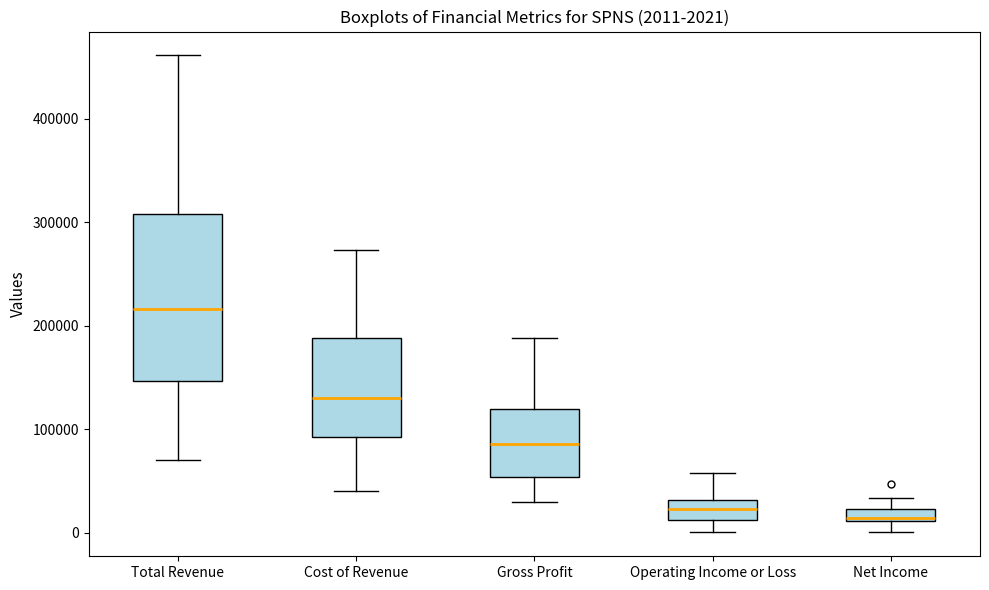

Comparing the boxes themselves (not the whiskers), which one is the tallest?

Total Revenue